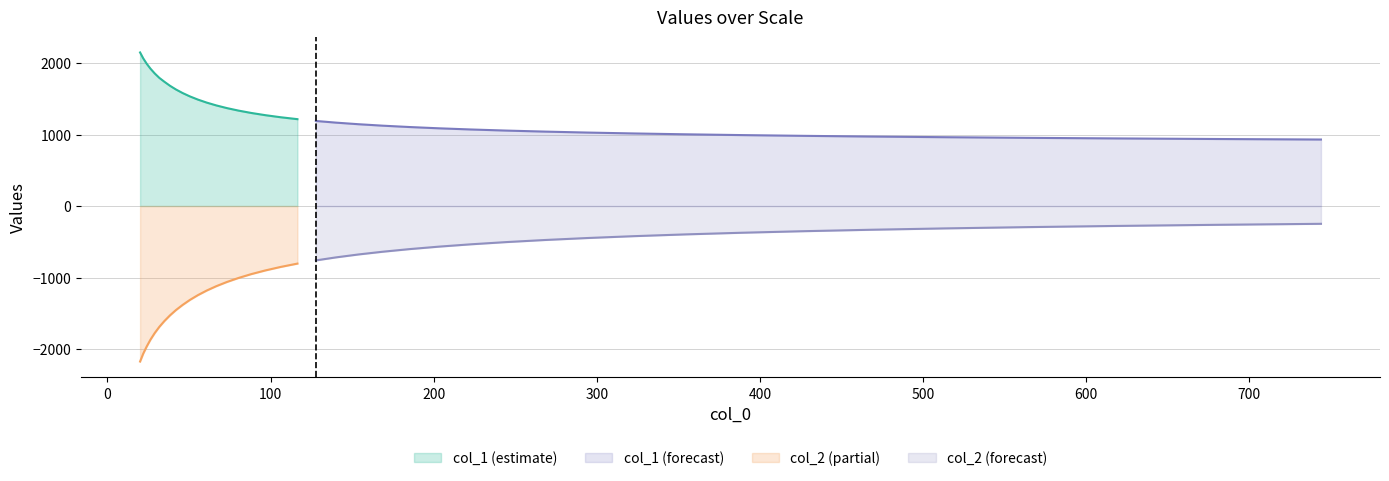

Is the value of col_1 at 23 greater than the value of col_2 at 20?

Yes